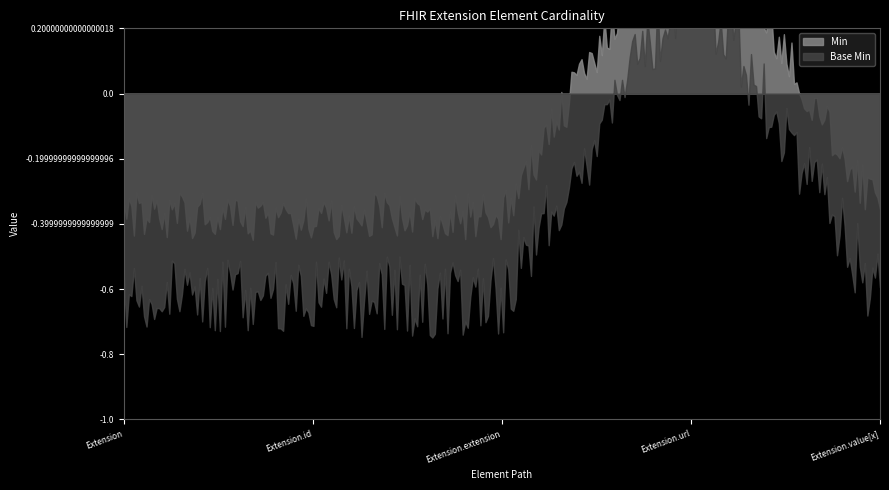

Which label corresponds to the smallest value in the chart?

Extension